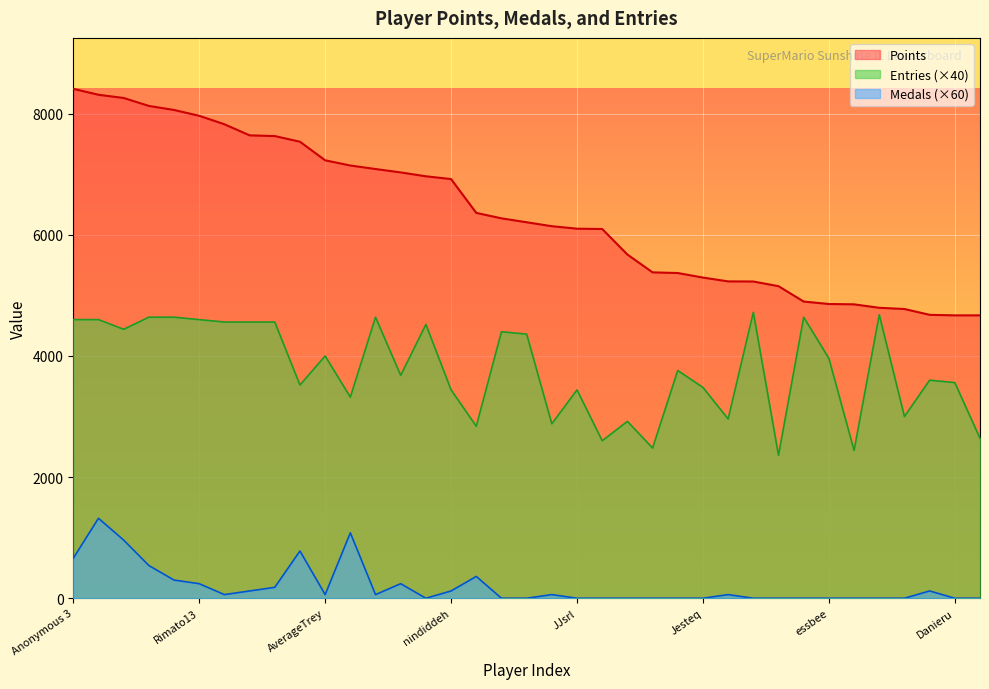

True or false: Medals has a value of 666 at Pogonateur.

False